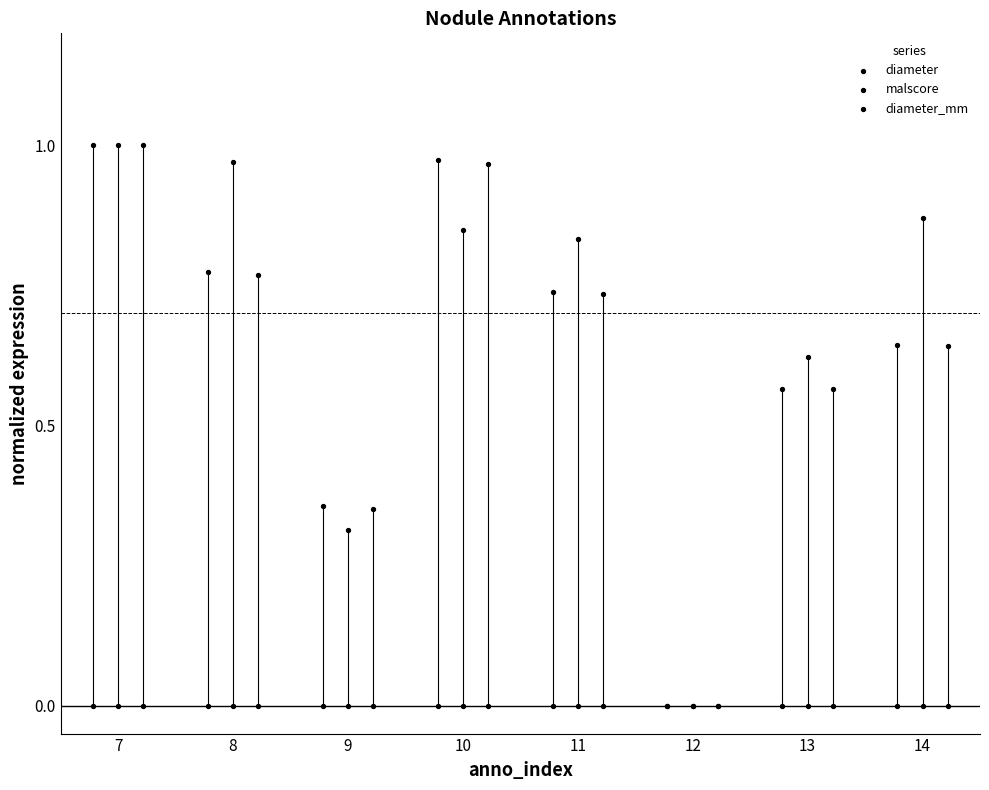

Is the value of diameter_mm at 10 greater than the value of diameter at 10?

No